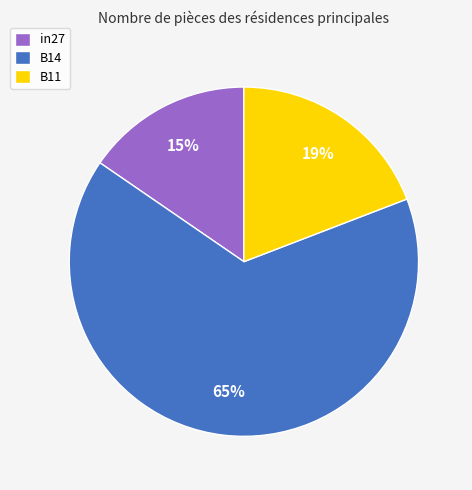

Count the number of slices in the pie.

3